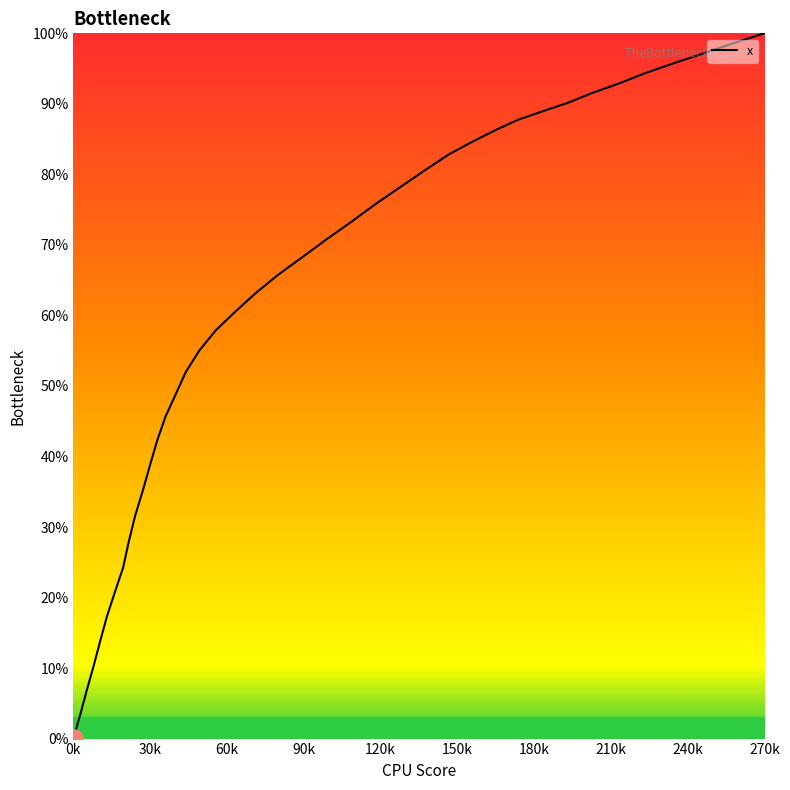

Does the chart have visible grid lines?

No